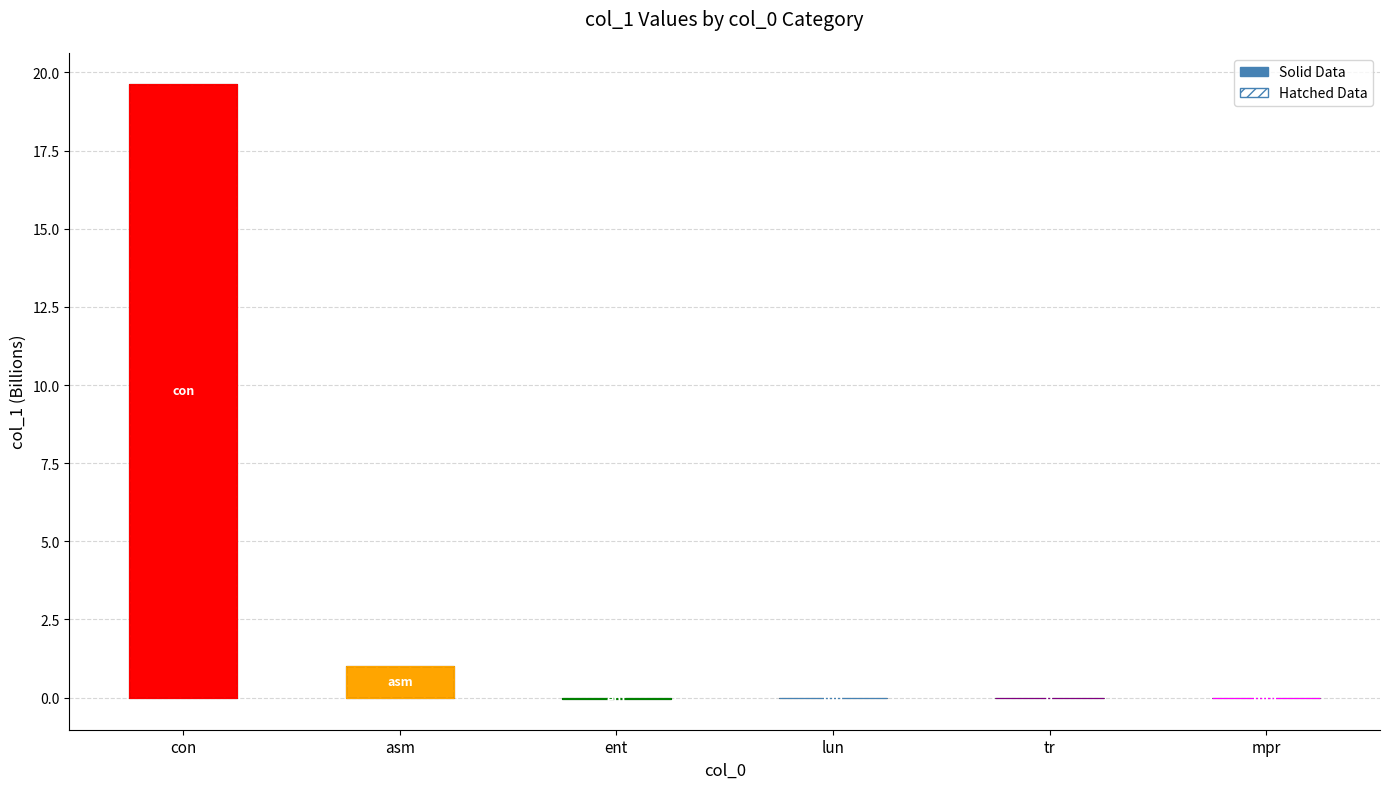

At which label does the data first exceed 0?

con